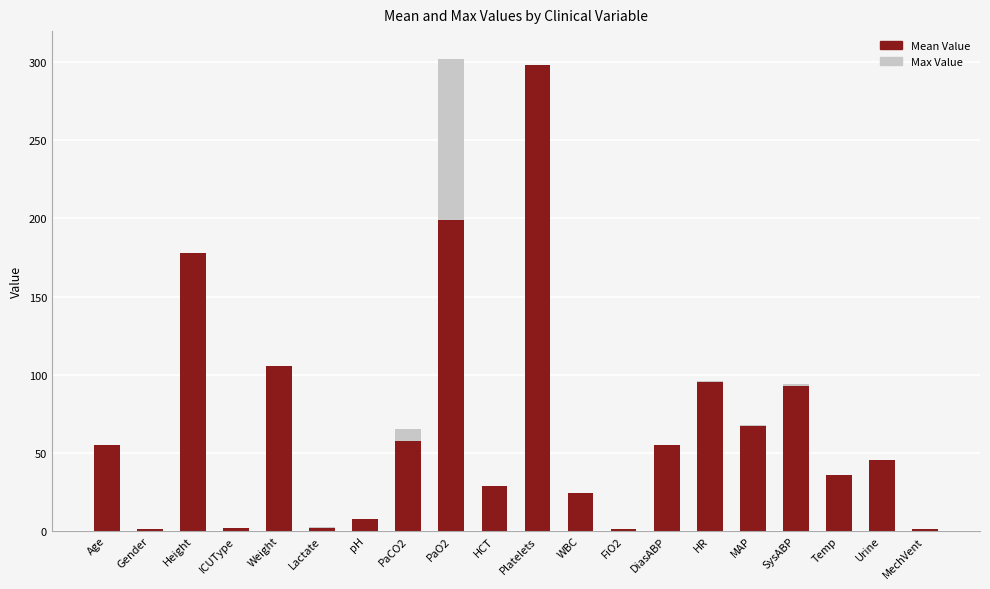

What is the total value across all series at PaCO2?

65.0